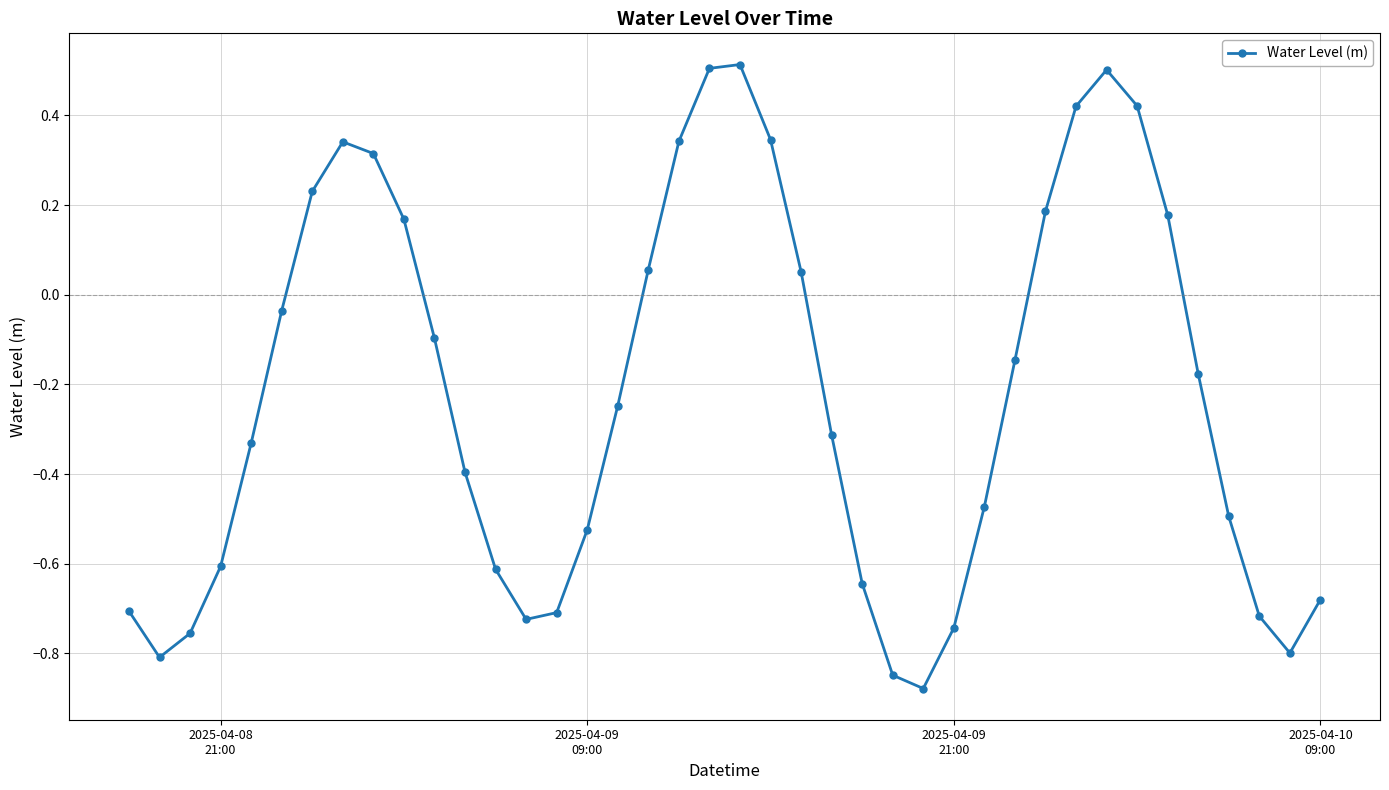

What is the maximum value shown in the chart?

0.5